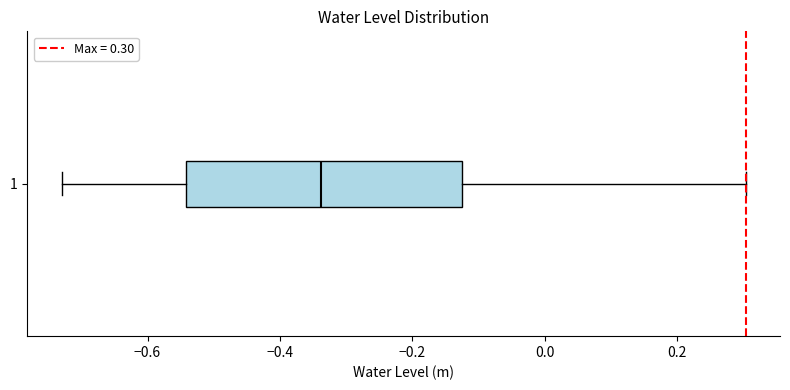

Transcribe this box plot: give where the median line is, the range the box spans, and where the two whiskers end, as read against the x-axis. The values are not printed on the chart, so give them approximately, as read against the axis.

median -0.34, box -0.54 to -0.12, whiskers -0.72 to 0.30